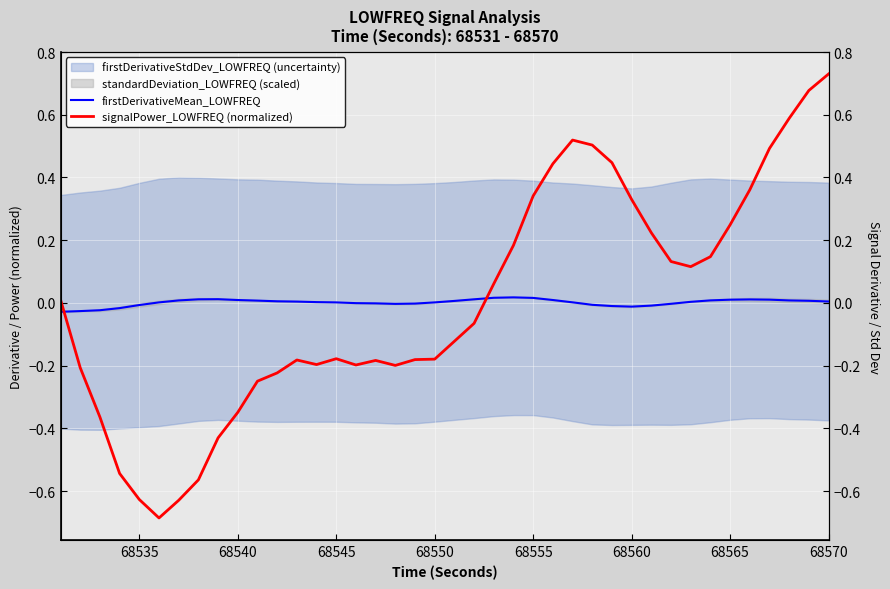

Reading left to right, what are all the values shown in this chart?

firstDerivativeMean_LOWFREQ: -0.0	-0.0	-0.0	-0.0	-0.0	0.0	0.0	0.0	0.0	0.0	0.0	0.0	0.0	0.0	0.0	-0.0	-0.0	-0.0	-0.0	0.0	0.0	0.0	0.0	0.0	0.0	0.0	0.0	-0.0	-0.0	-0.0	-0.0	-0.0	0.0	0.0	0.0	0.0	0.0	0.0	0.0	0.0
signalPower_LOWFREQ (normalized): 0.0	-0.2	-0.4	-0.5	-0.6	-0.7	-0.6	-0.6	-0.4	-0.3	-0.2	-0.2	-0.2	-0.2	-0.2	-0.2	-0.2	-0.2	-0.2	-0.2	-0.1	-0.1	0.1	0.2	0.3	0.4	0.5	0.5	0.4	0.3	0.2	0.1	0.1	0.1	0.2	0.4	0.5	0.6	0.7	0.7